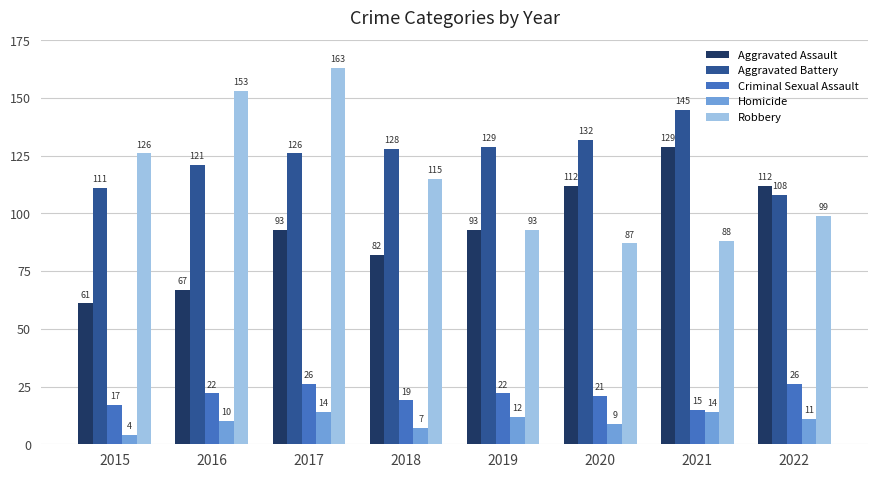

What is the difference between the Homicide values at 2019 and 2018?

5